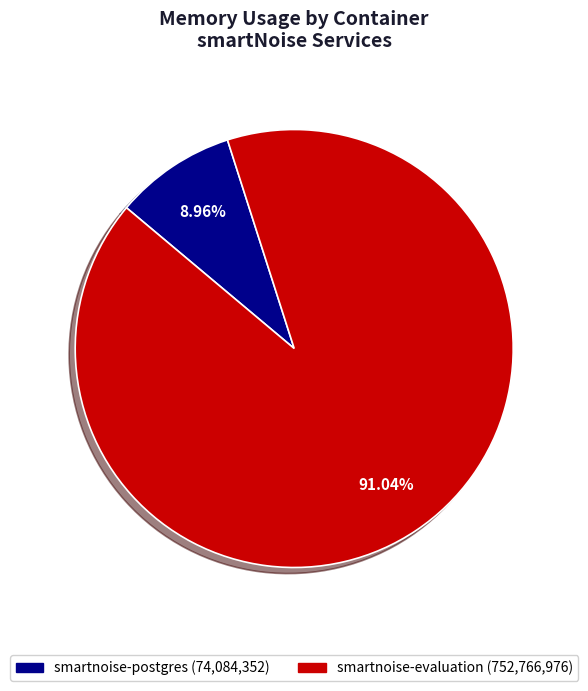

Rank the categories by value from highest to lowest.

smartnoise-evaluation, smartnoise-postgres